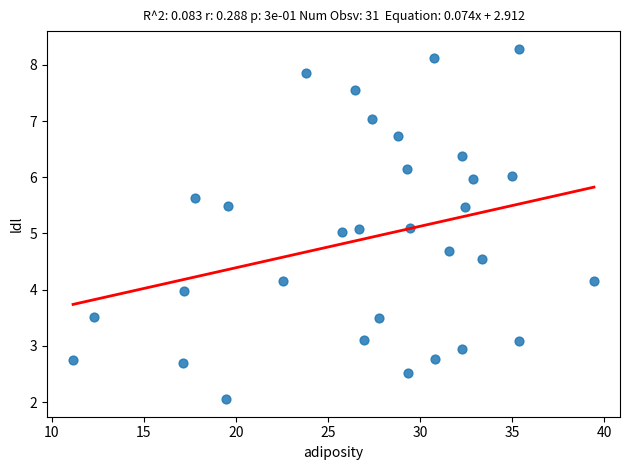

What is the range of X values (max minus min)?

28.3